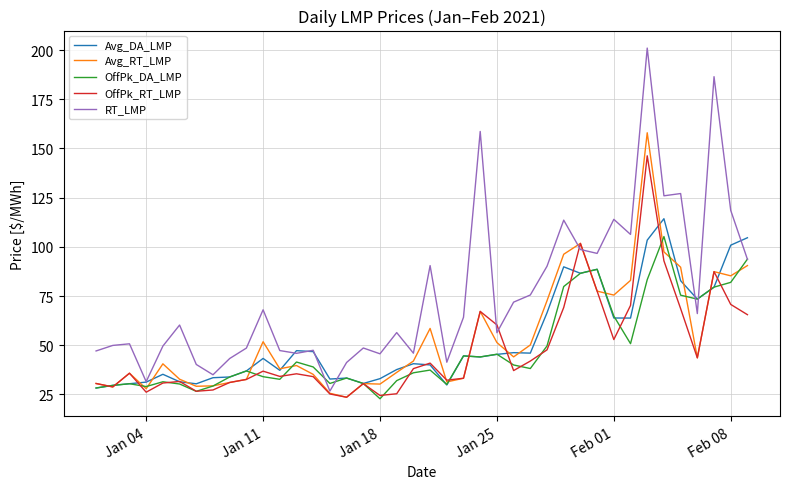

Which series has the widest spread of values?

RT_LMP